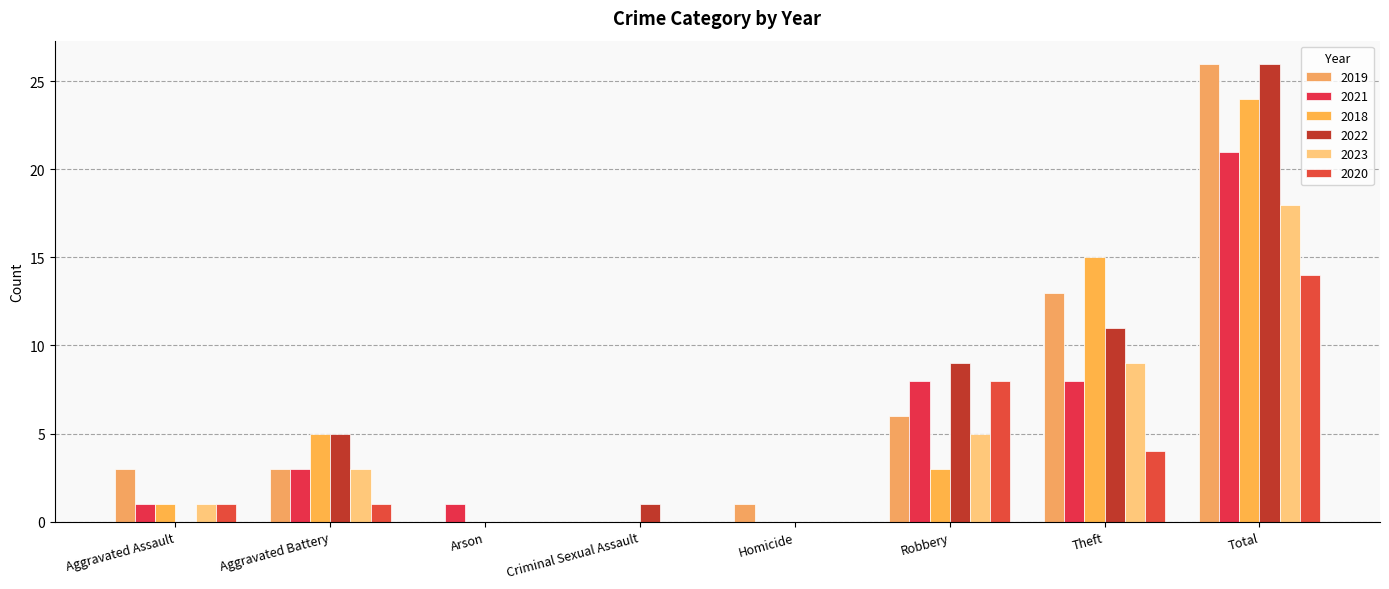

What is the sum of all 2018 values?

48